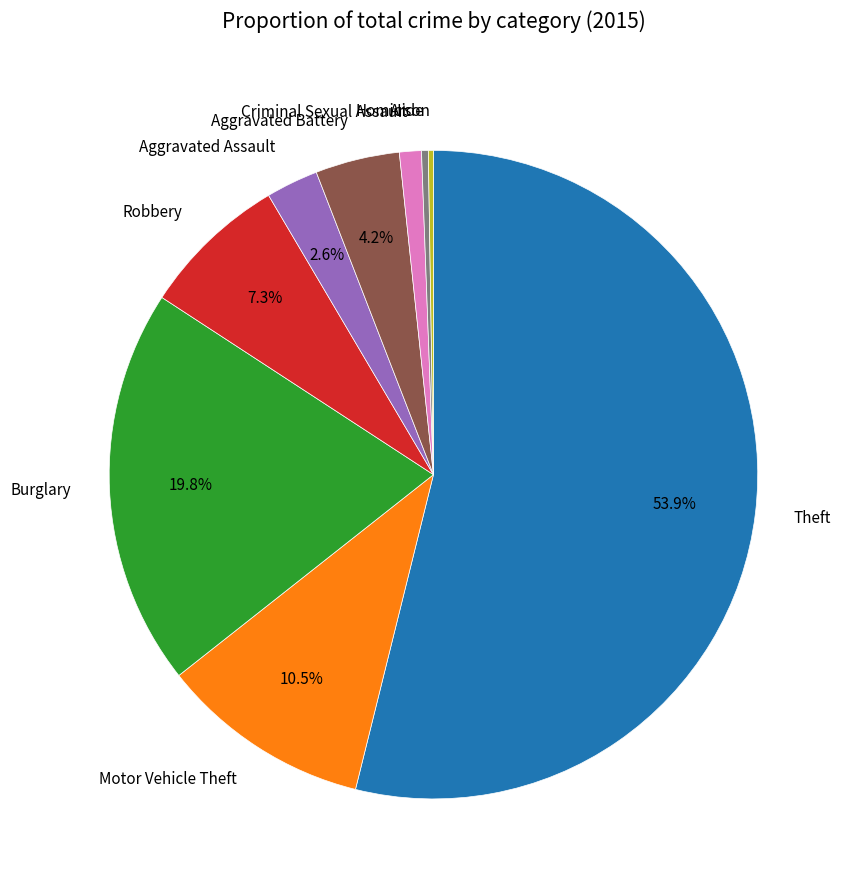

Does any single category account for the majority?

Yes